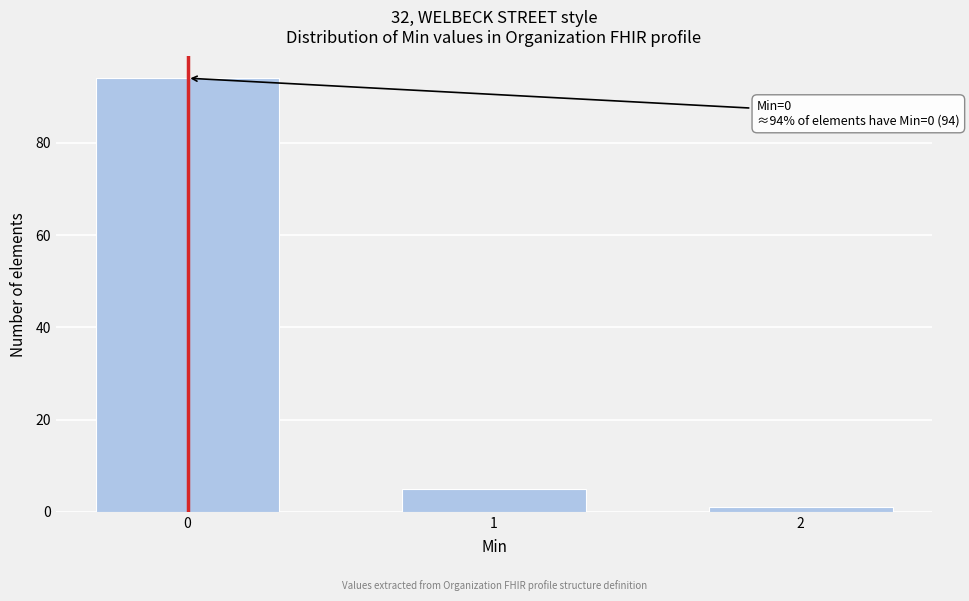

Reading left to right, extract all data points from this chart.

0=94	1=5	2=1